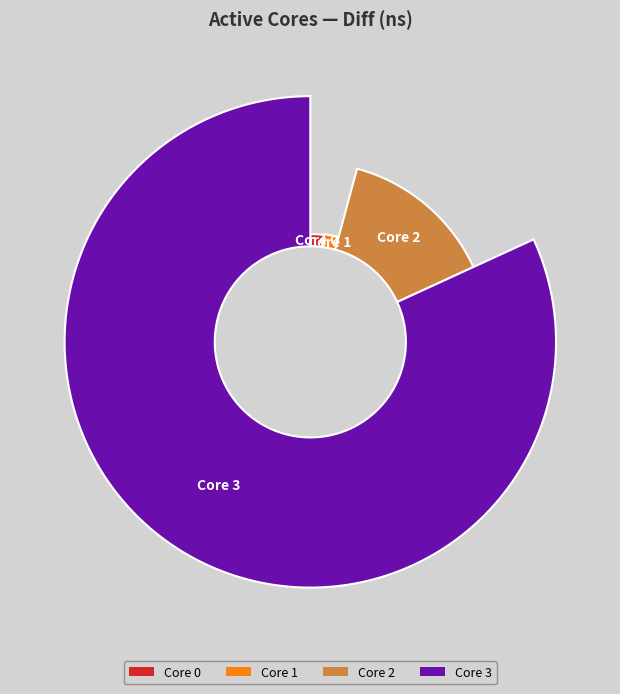

Is there any slice that represents more than half of the pie?

Yes